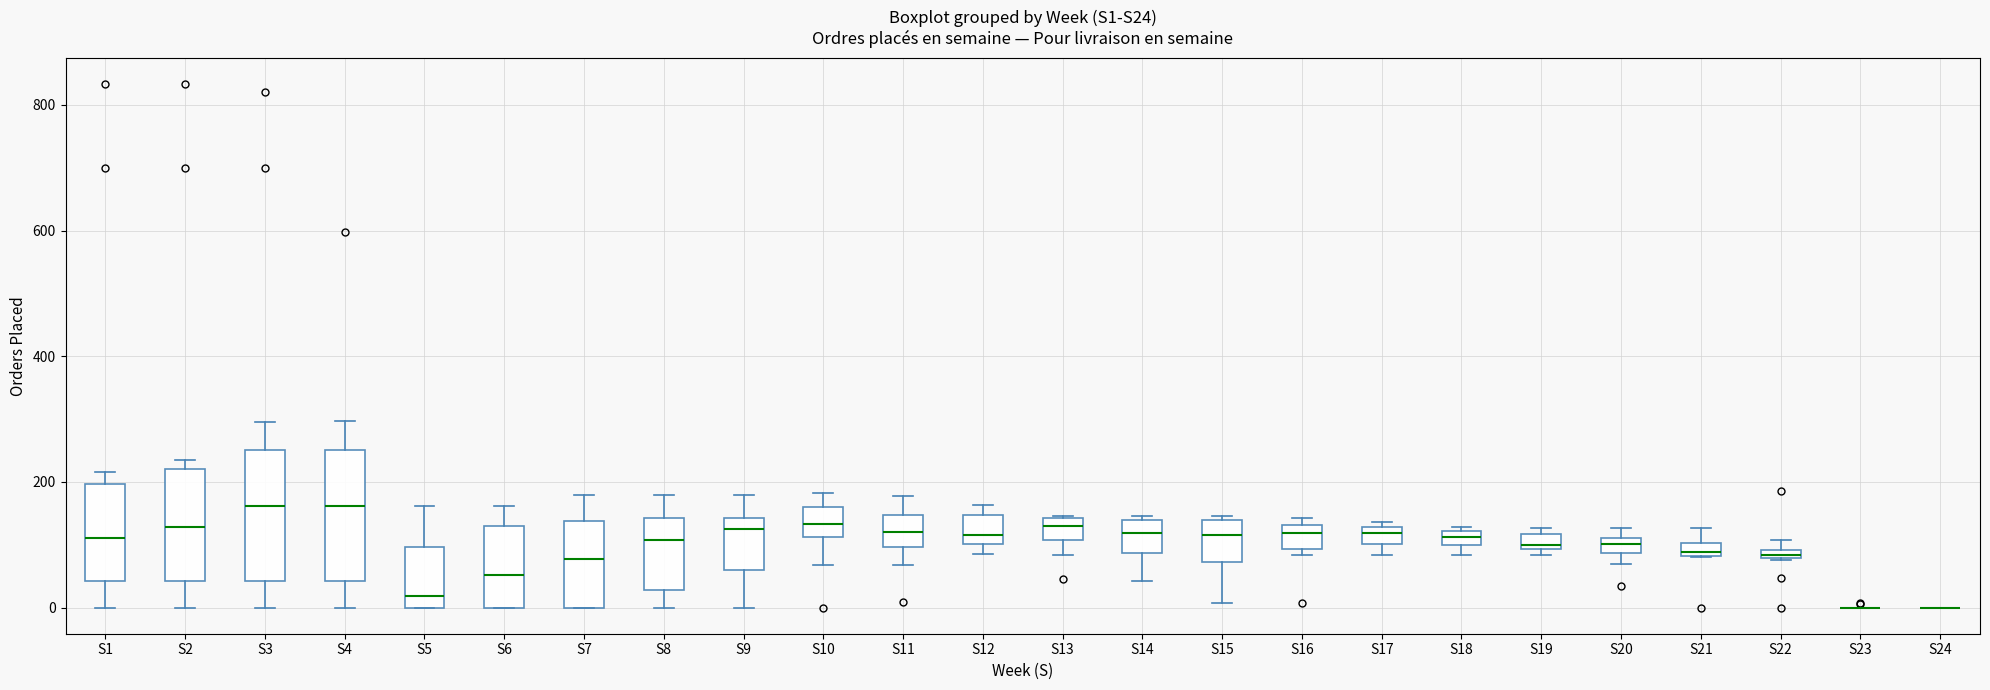

Where does the lower whisker of the box for S11 end on the y-axis? The values are not printed on the chart, so give them approximately, as read against the axis.

60